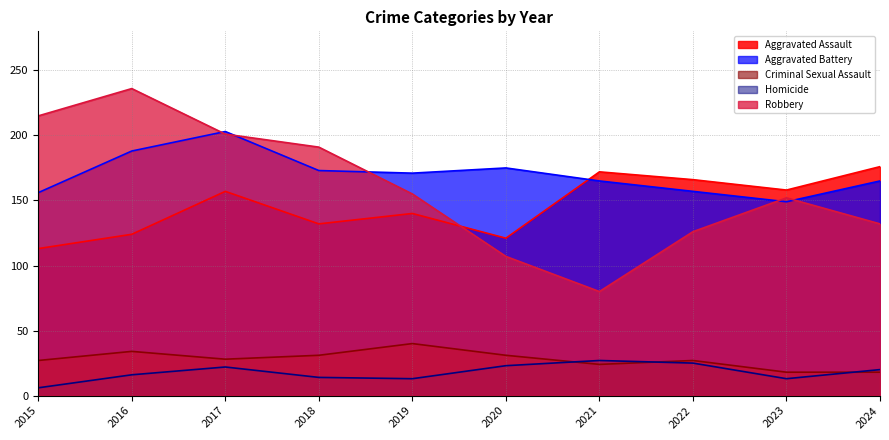

What is the difference between the maximum and minimum values in the Criminal Sexual Assault series?

22